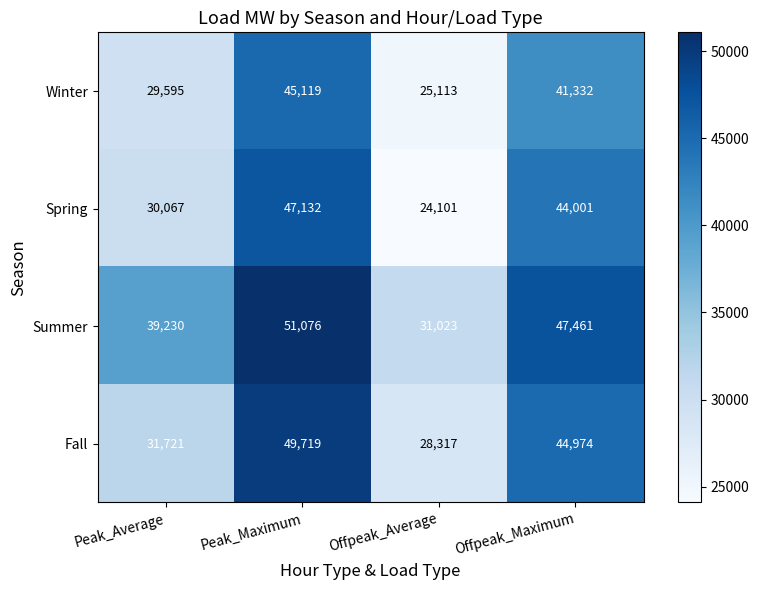

What is the difference between the maximum and minimum values in the Fall series?

21402